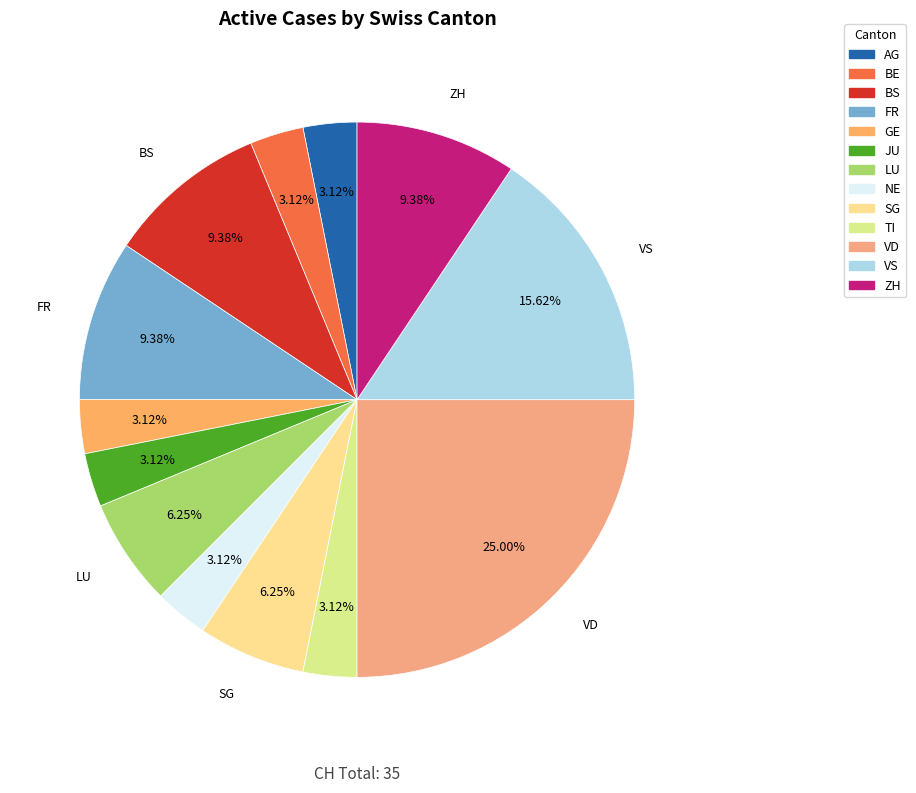

Is there any slice that represents more than half of the pie?

No